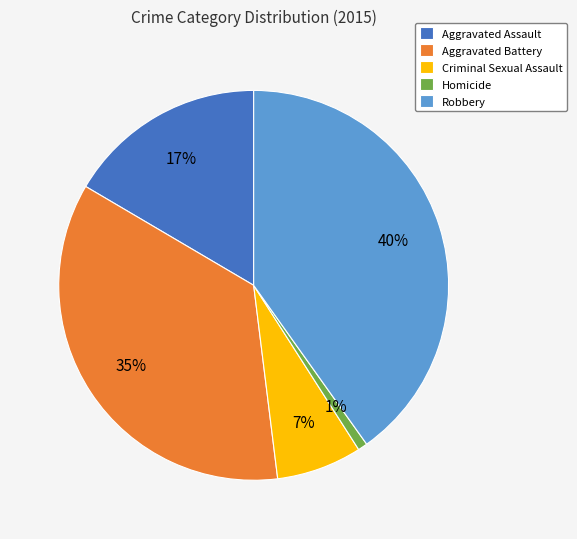

True or false: Homicide accounts for 8% of the total.

False